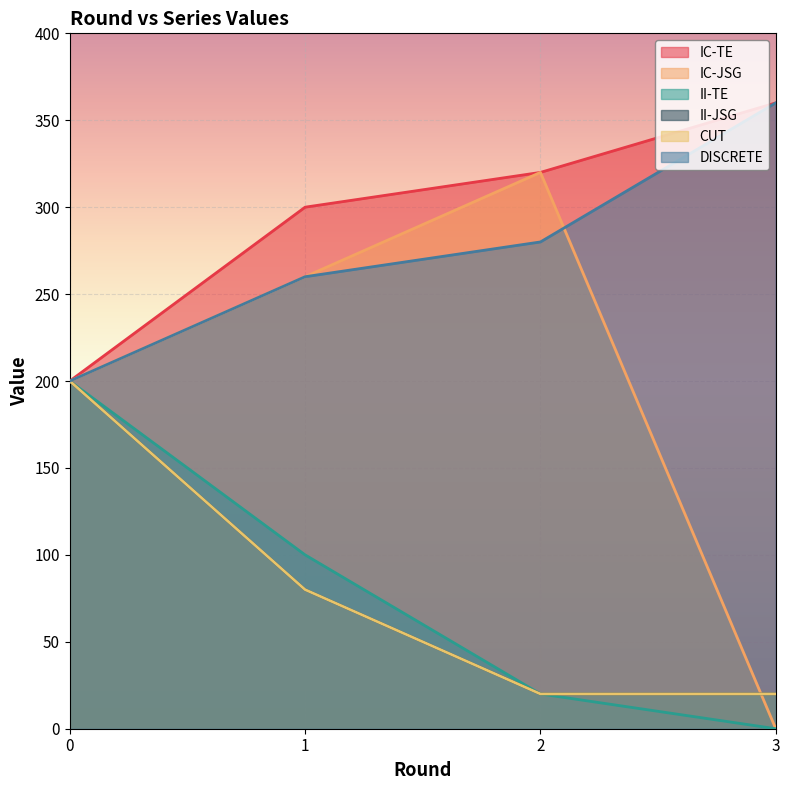

Which category has the lowest value in the II-TE series?

3